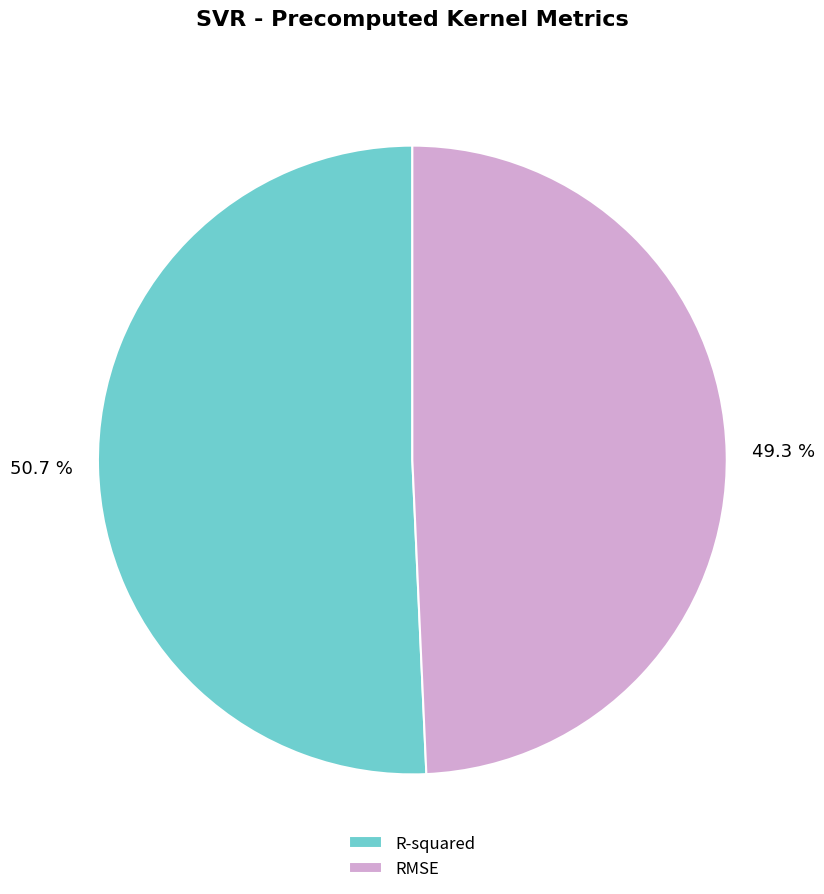

To the nearest percent, what is the average slice percentage?

50%